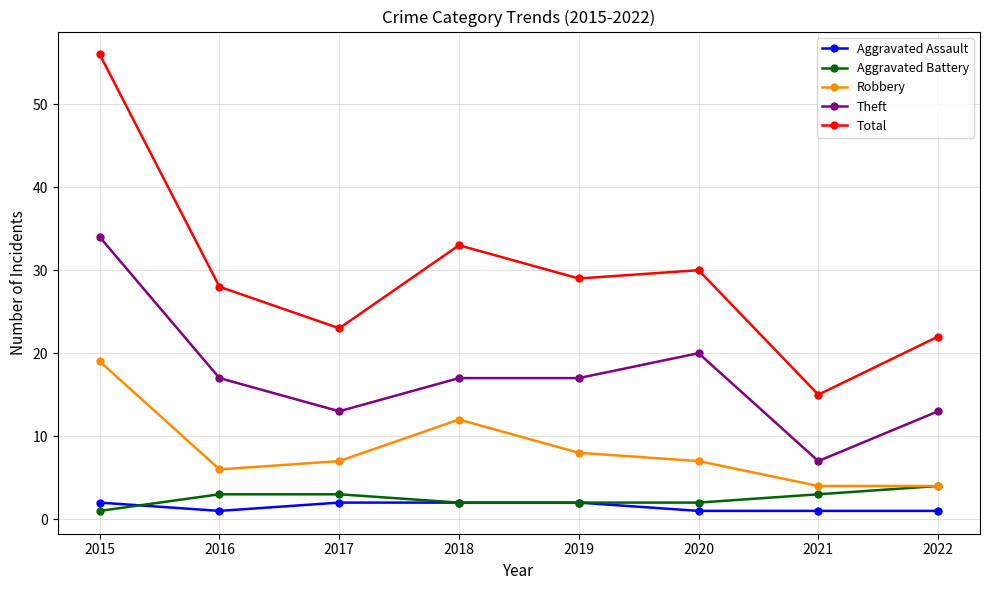

Which series changed the most between 2020 and 2021?

Total